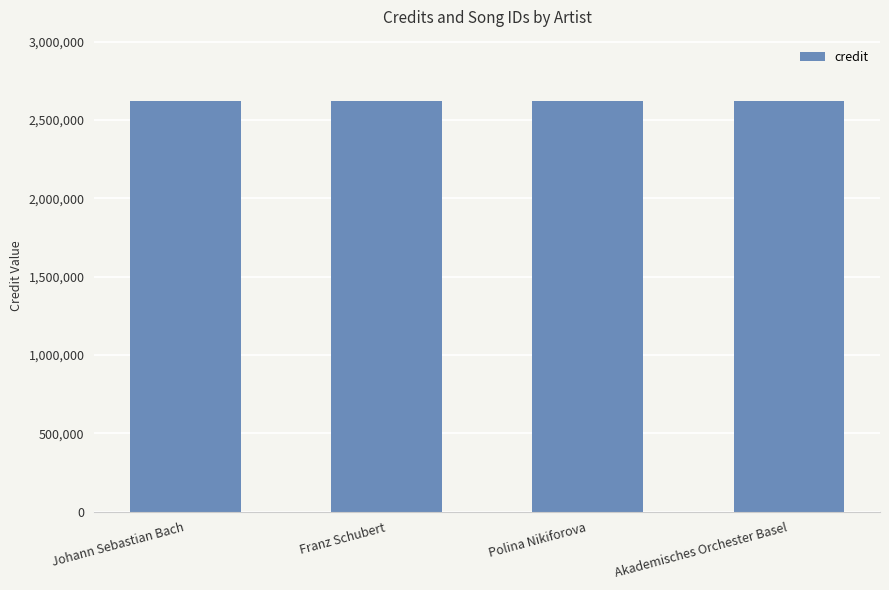

What is the maximum value shown in the chart?

2620434